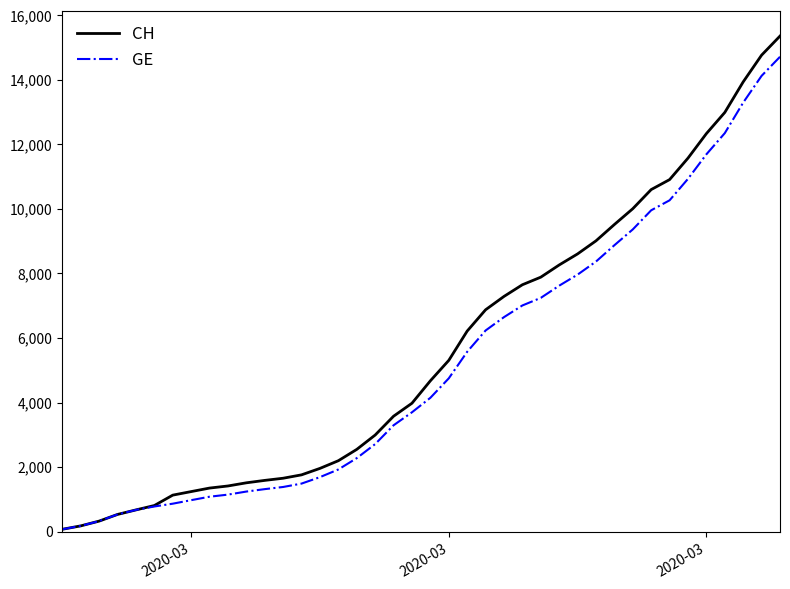

What is the highest value of the CH series?

15359